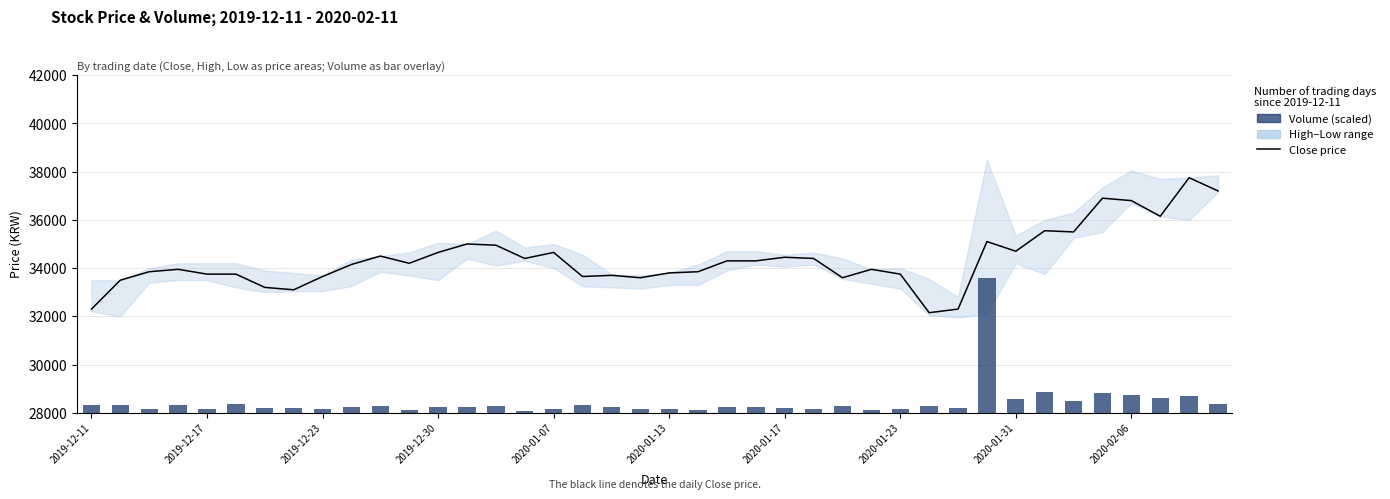

The value of Close at 2020-01-13 is 33800.0. True or false?

True